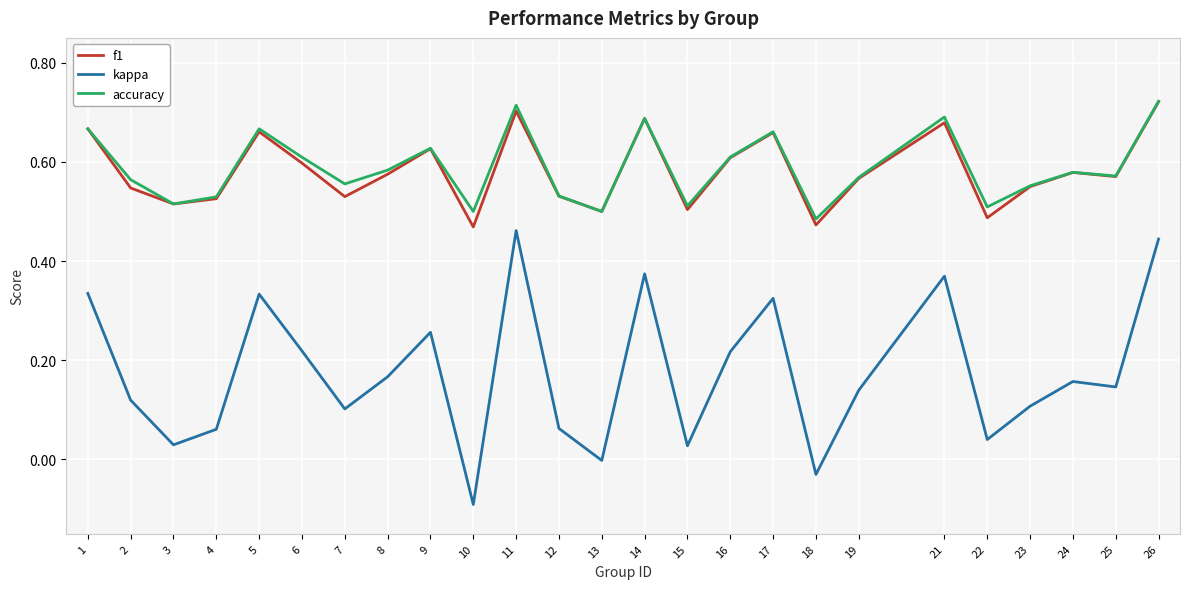

True or false: kappa and accuracy intersect in this chart.

False